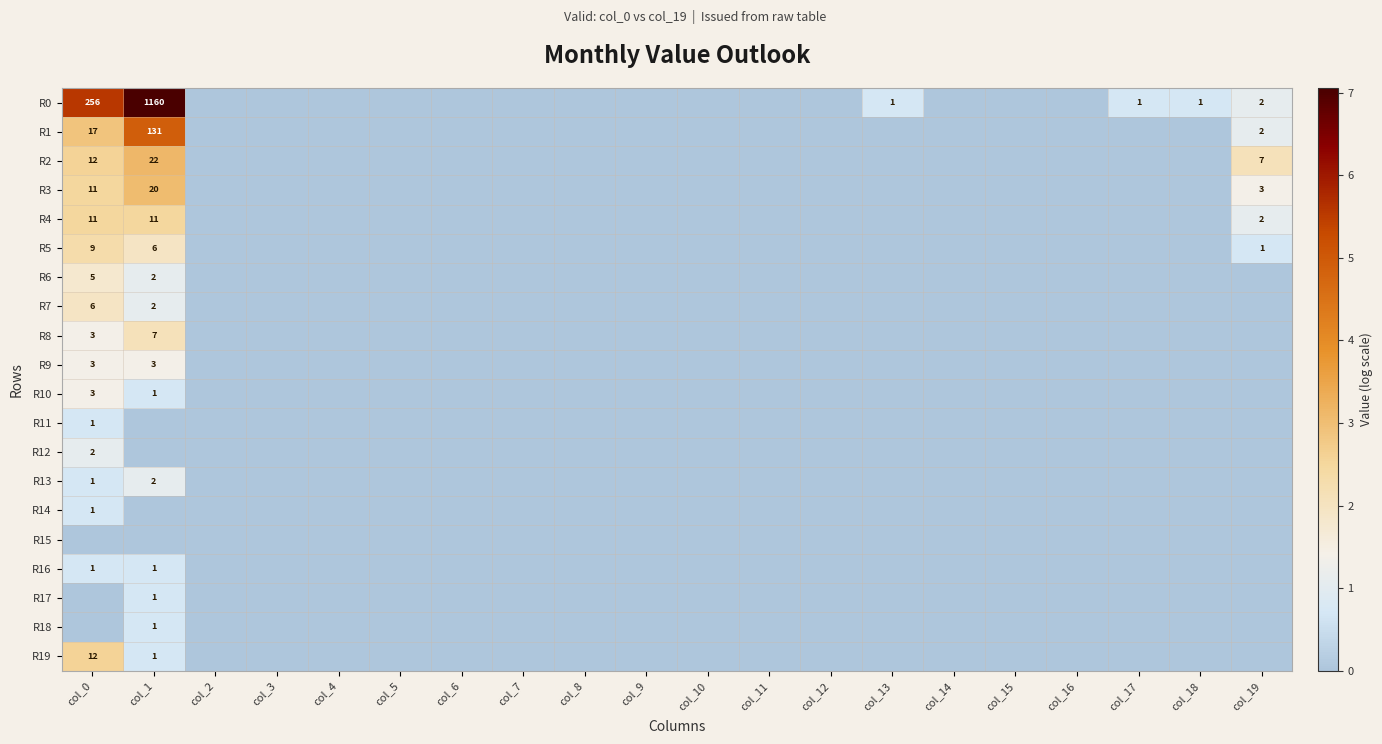

The value of R3 at col_14 is 0.0. True or false?

True